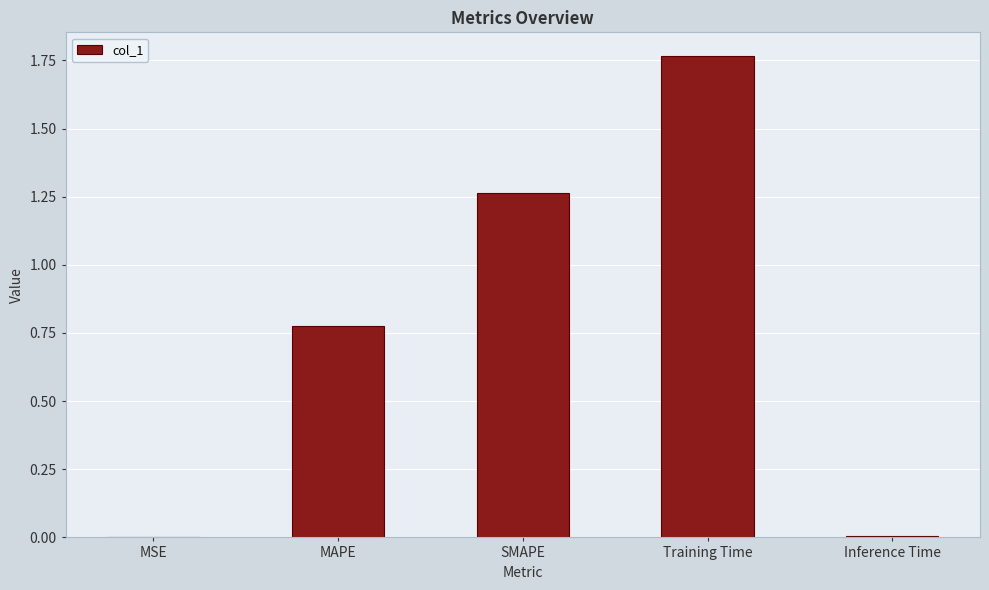

Is it true that the value at SMAPE is 0.7?

False